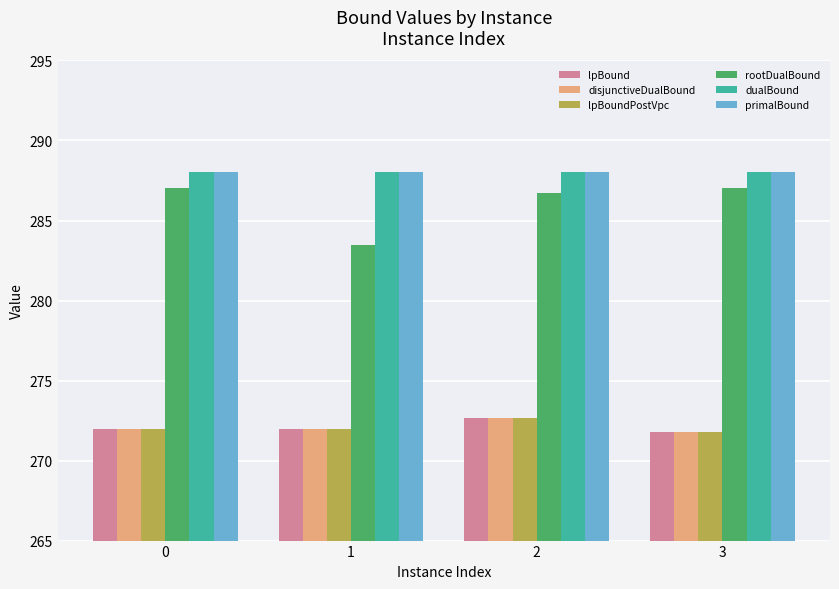

Is it true that lpBound equals 272.7 at 2?

True